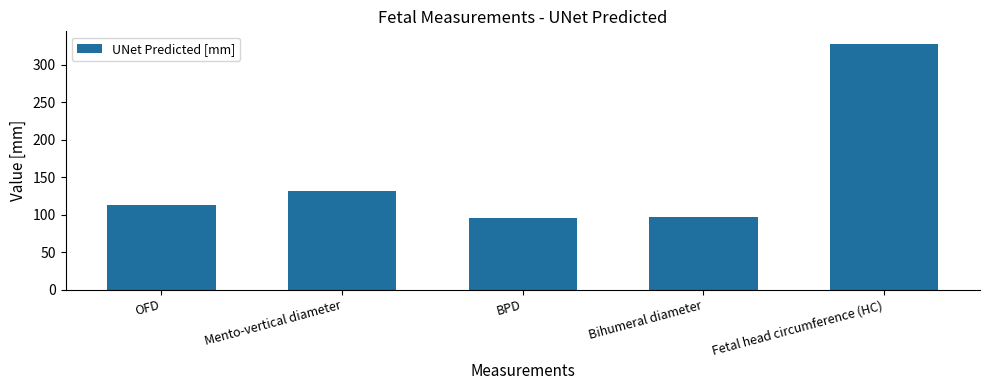

Does the chart contain any negative values?

No